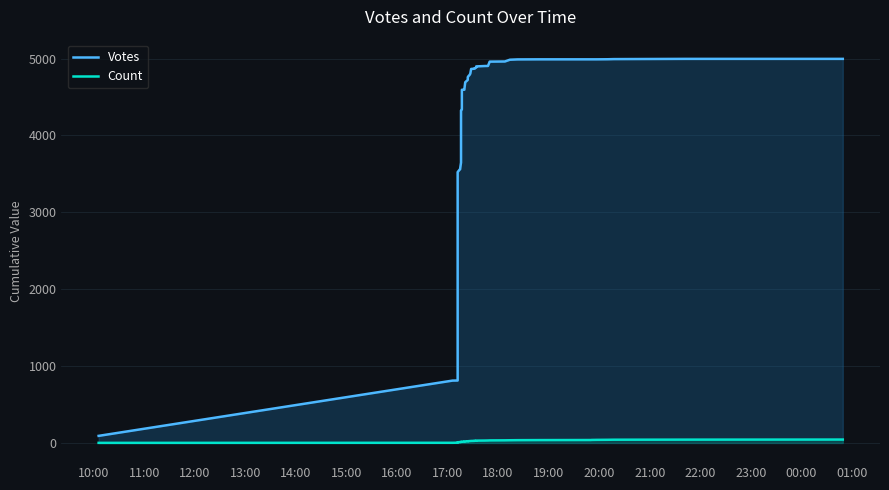

True or false: Count has more than 2 interior local peaks.

False